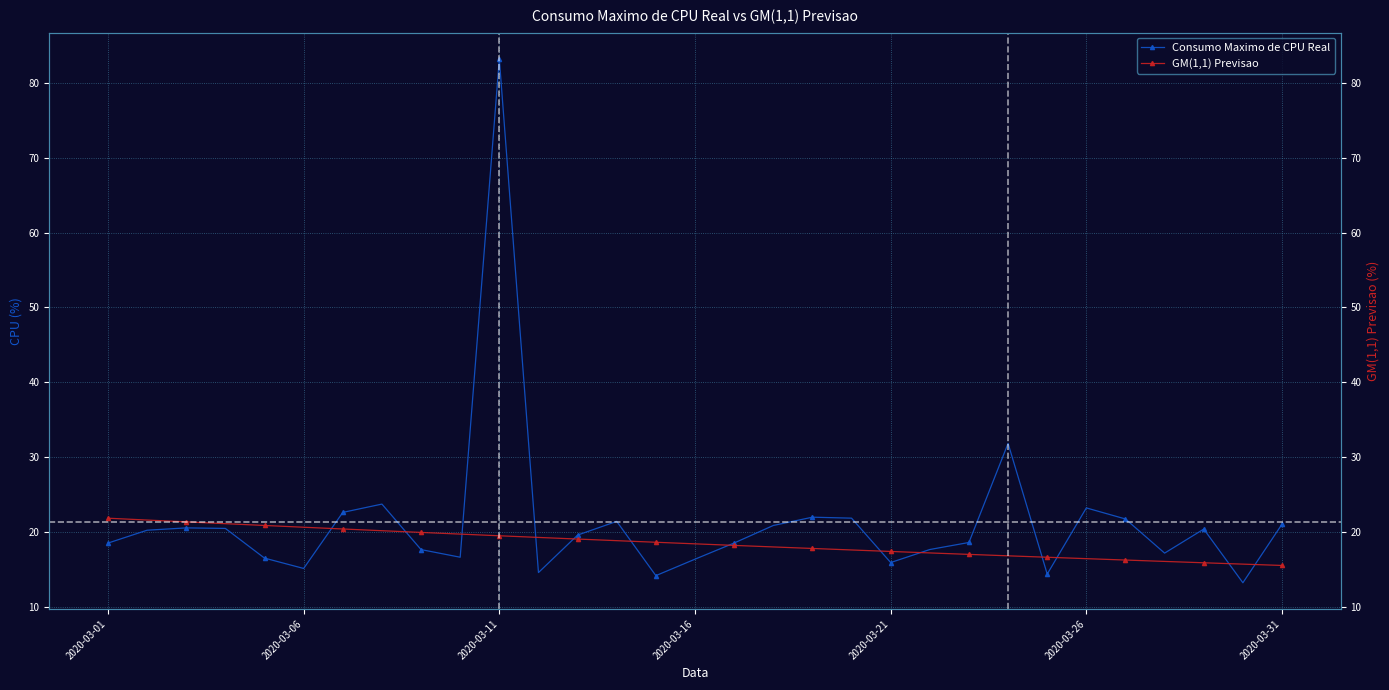

What is the difference between the maximum and minimum values in the Consumo Maximo de CPU Real series?

70.0